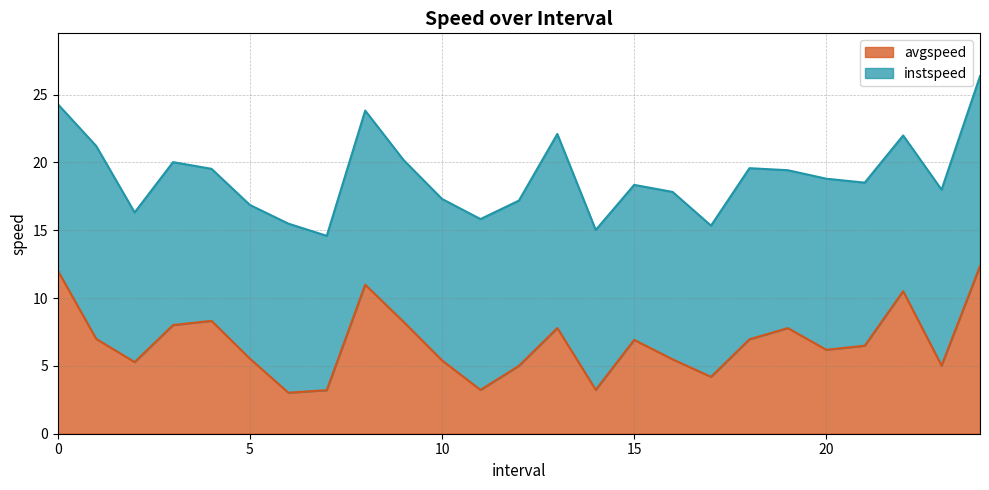

True or false: the data shows 10.5 at 3.

False